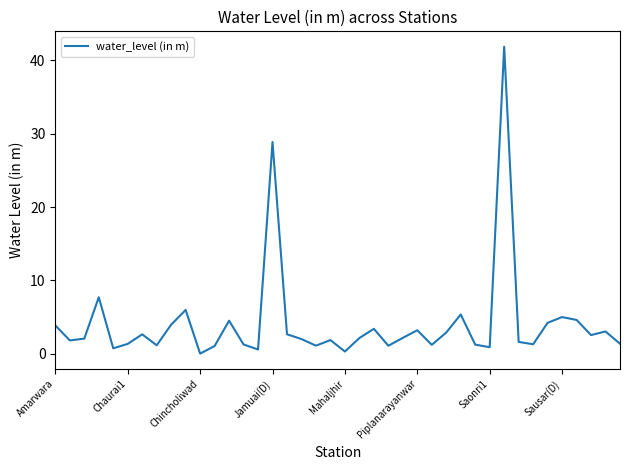

What is the maximum value shown in the chart?

41.8